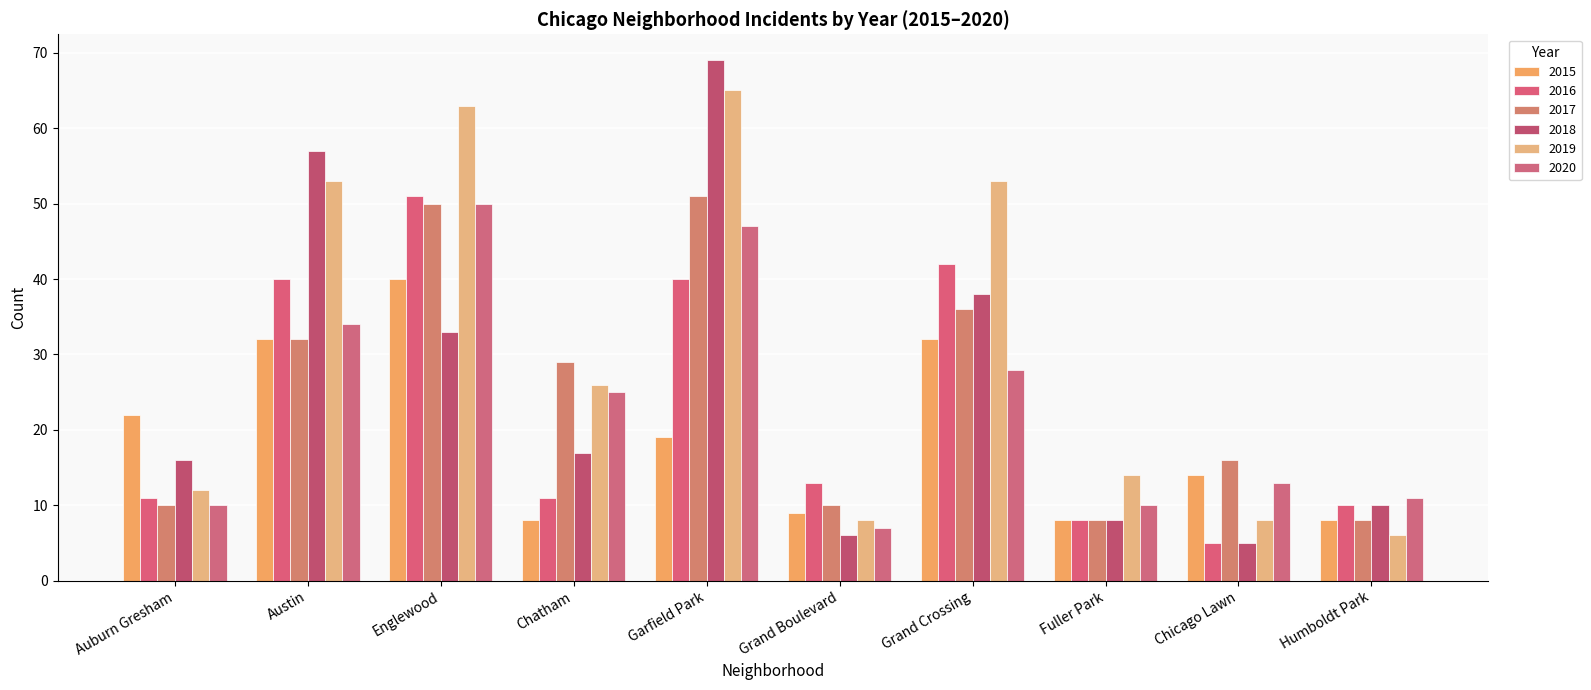

The 2016 series shows 51 at Englewood. True or false?

True